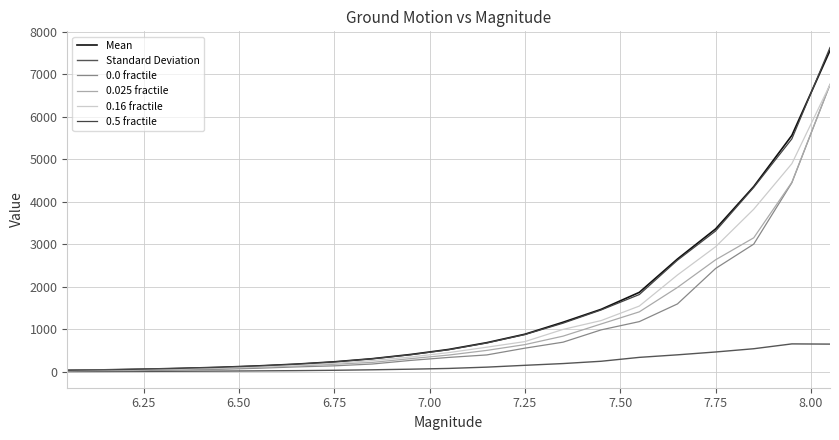

List the series in order of their peak value, lowest first.

Standard Deviation, 0.0 fractile, 0.025 fractile, 0.16 fractile, Mean, 0.5 fractile